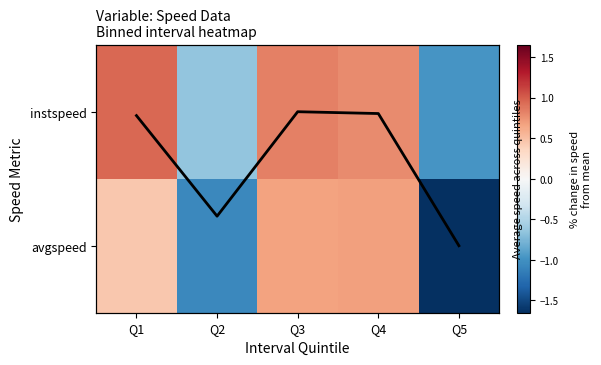

How many positive values does the avgspeed series have?

3